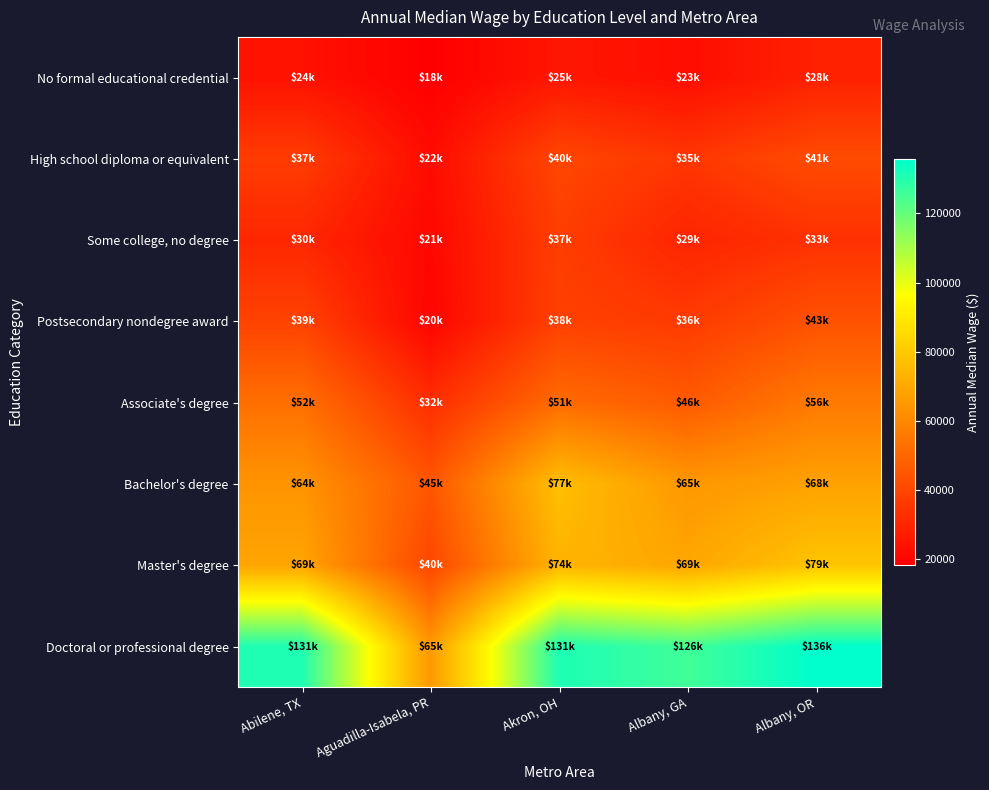

At which category is the sum across all series the highest?

Albany, OR